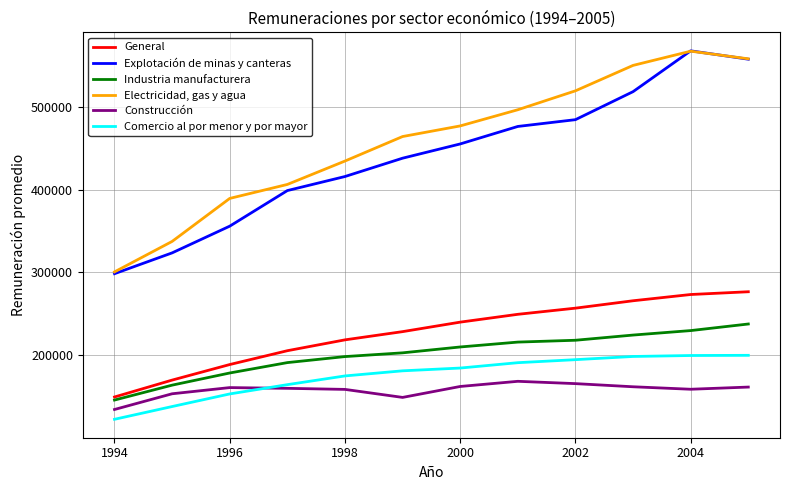

True or false: Construcción and Explotación de minas y canteras cross at least once.

False